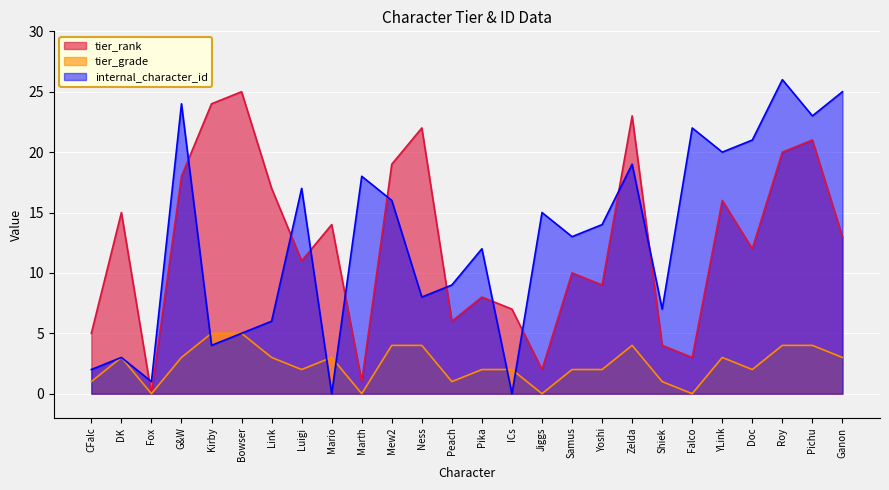

True or false: tier_grade and tier_rank cross at least once.

False